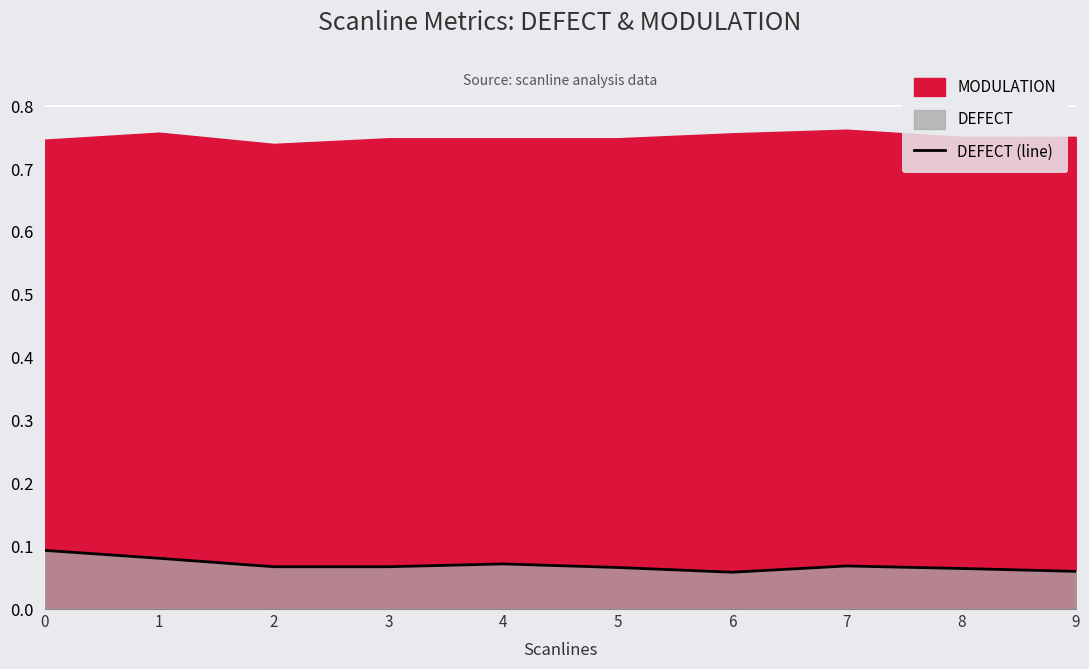

The value at 7 is 0.0. True or false?

False